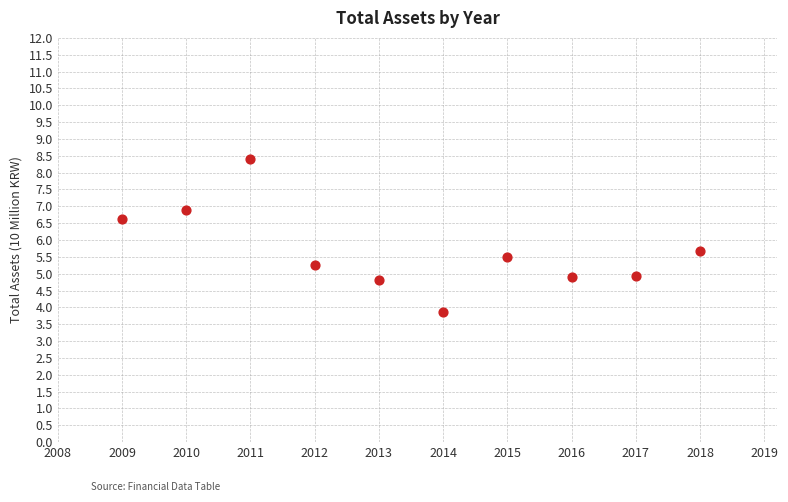

What is the average X value?

2013.5